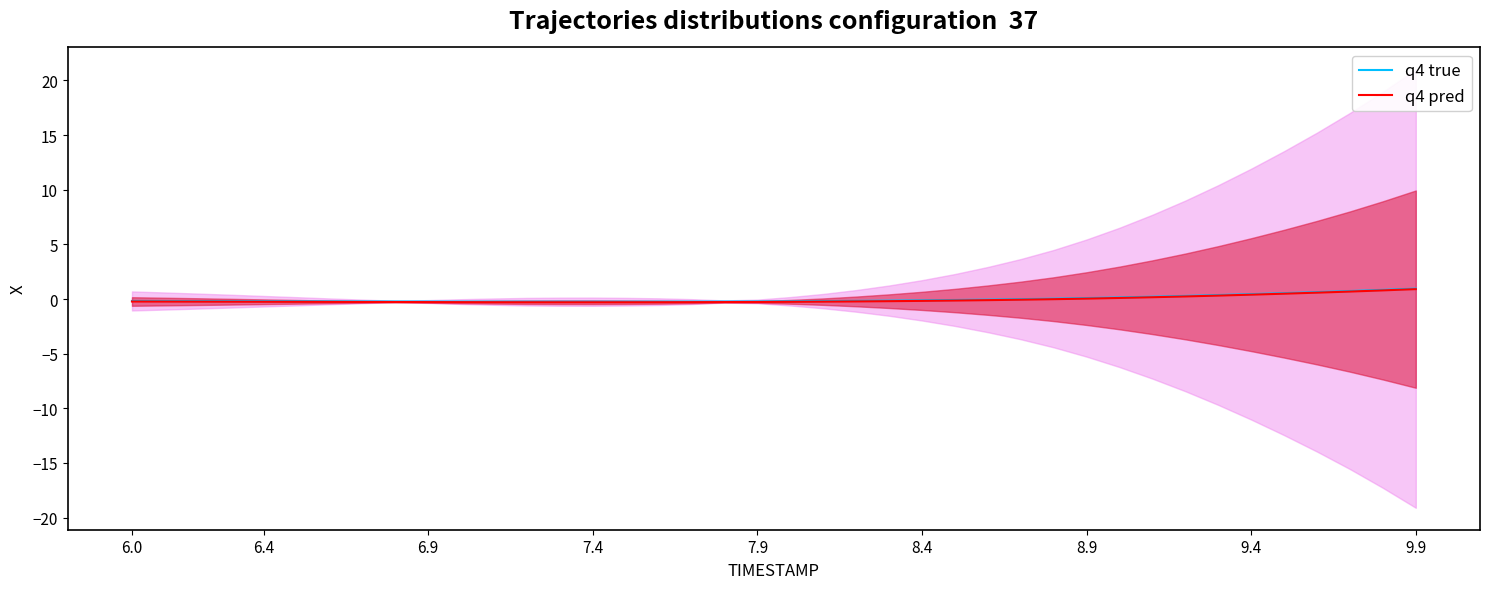

The q4 true series shows -0.0 at 27. True or false?

False